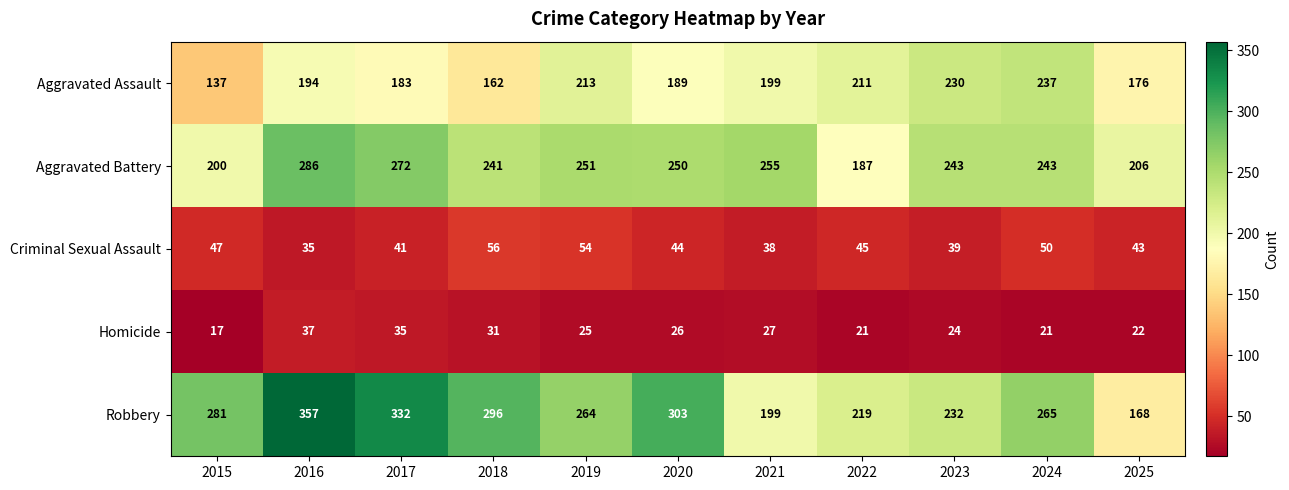

What is the sum of all Aggravated Assault values?

2131